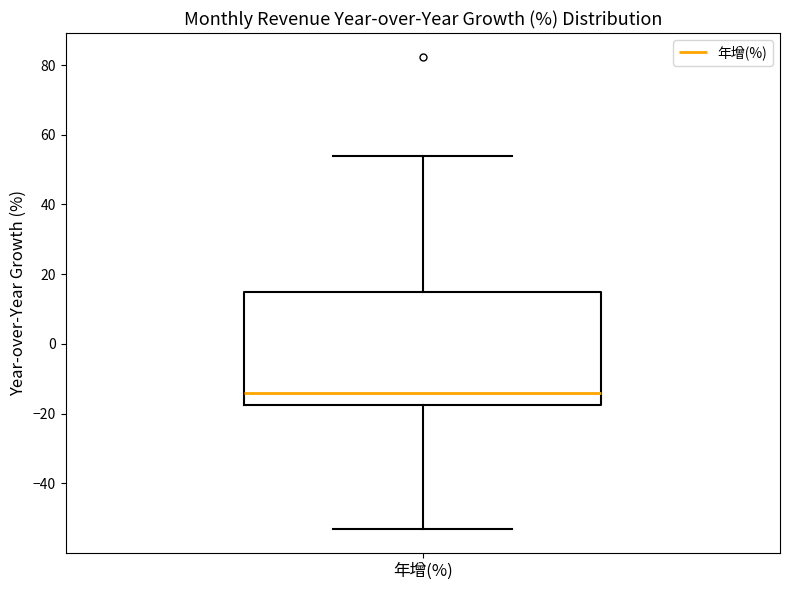

Read this box plot against the y-axis: the position of the median line, the range covered by the box, and the ends of both whiskers. The values are not printed on the chart, so give them approximately, as read against the axis.

median -14, box -18 to 14, whiskers -54 to 54